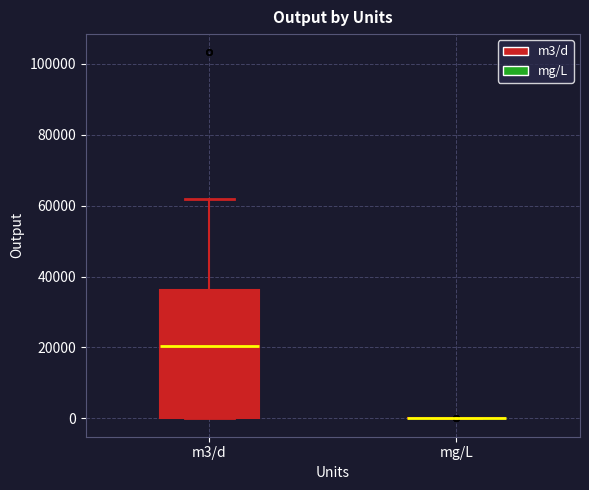

Reading left to right, read every box against the y-axis: the position of its median line, the range the box covers, and the ends of its whiskers. The values are not printed on the chart, so give them approximately, as read against the axis.

m3/d: median 20000, box 0 to 36000, whiskers 0 to 62000
mg/L: box collapsed to a line at 0, whiskers 0 to 0